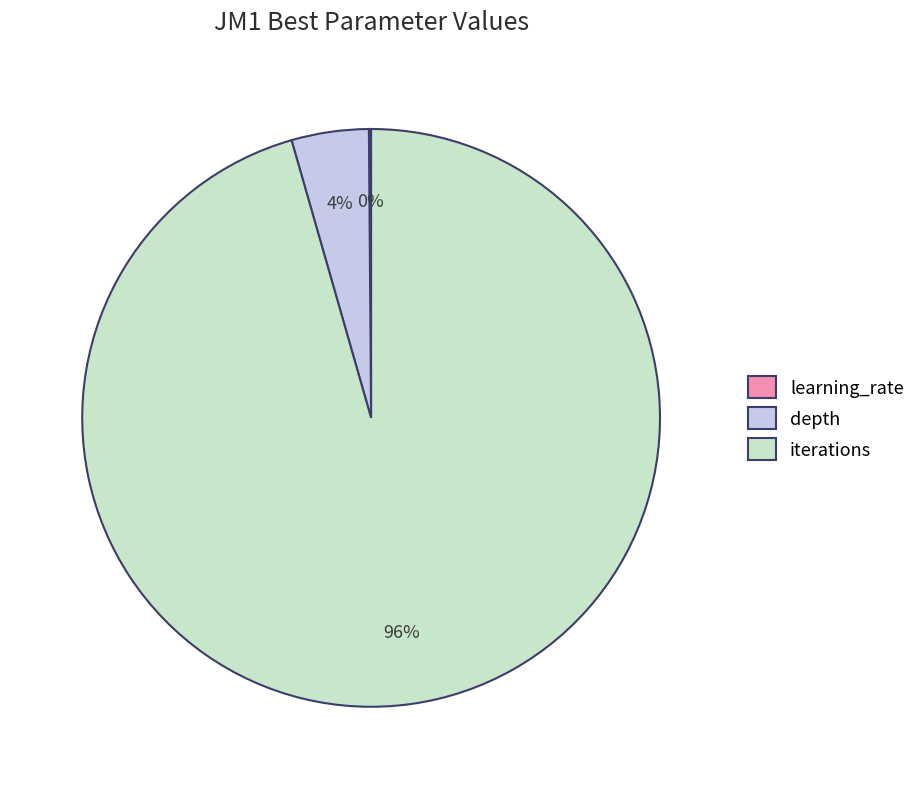

To the nearest percent, what percentage of the pie is depth?

4%